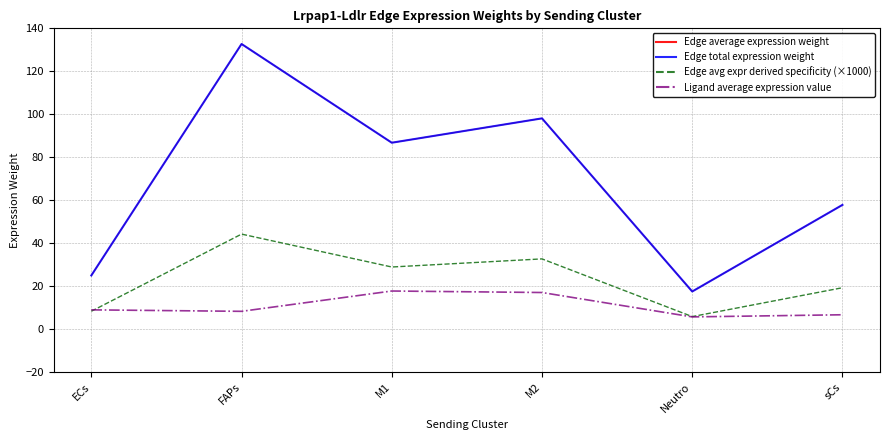

What is the difference between the Edge avg expr derived specificity (×1000) values at sCs and ECs?

10.9